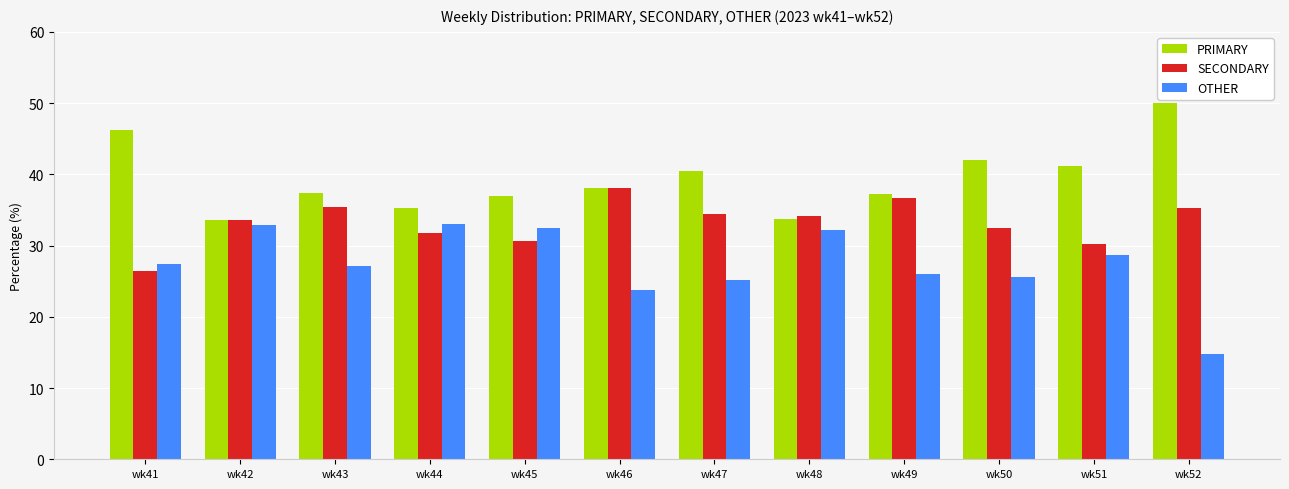

Which series has the largest total across all categories?

PRIMARY